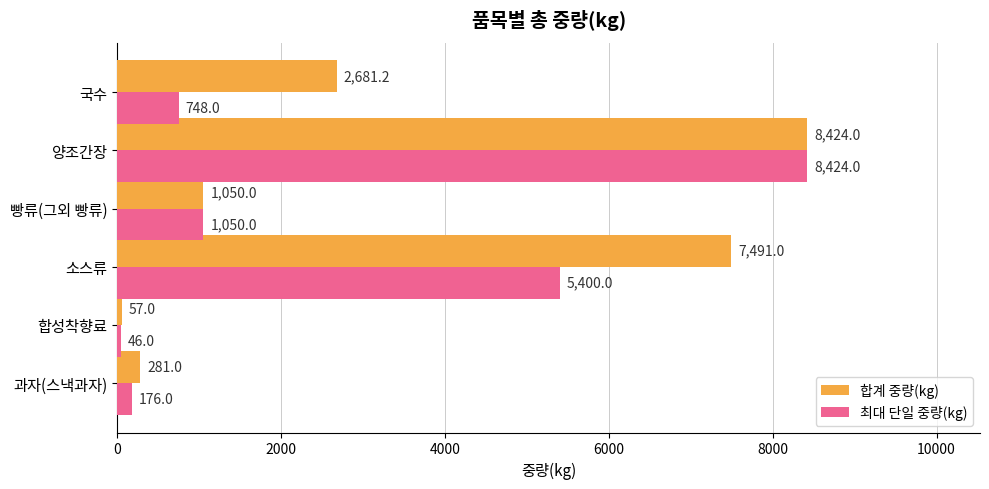

Which series has the widest spread of values?

최대 단일 중량(kg)